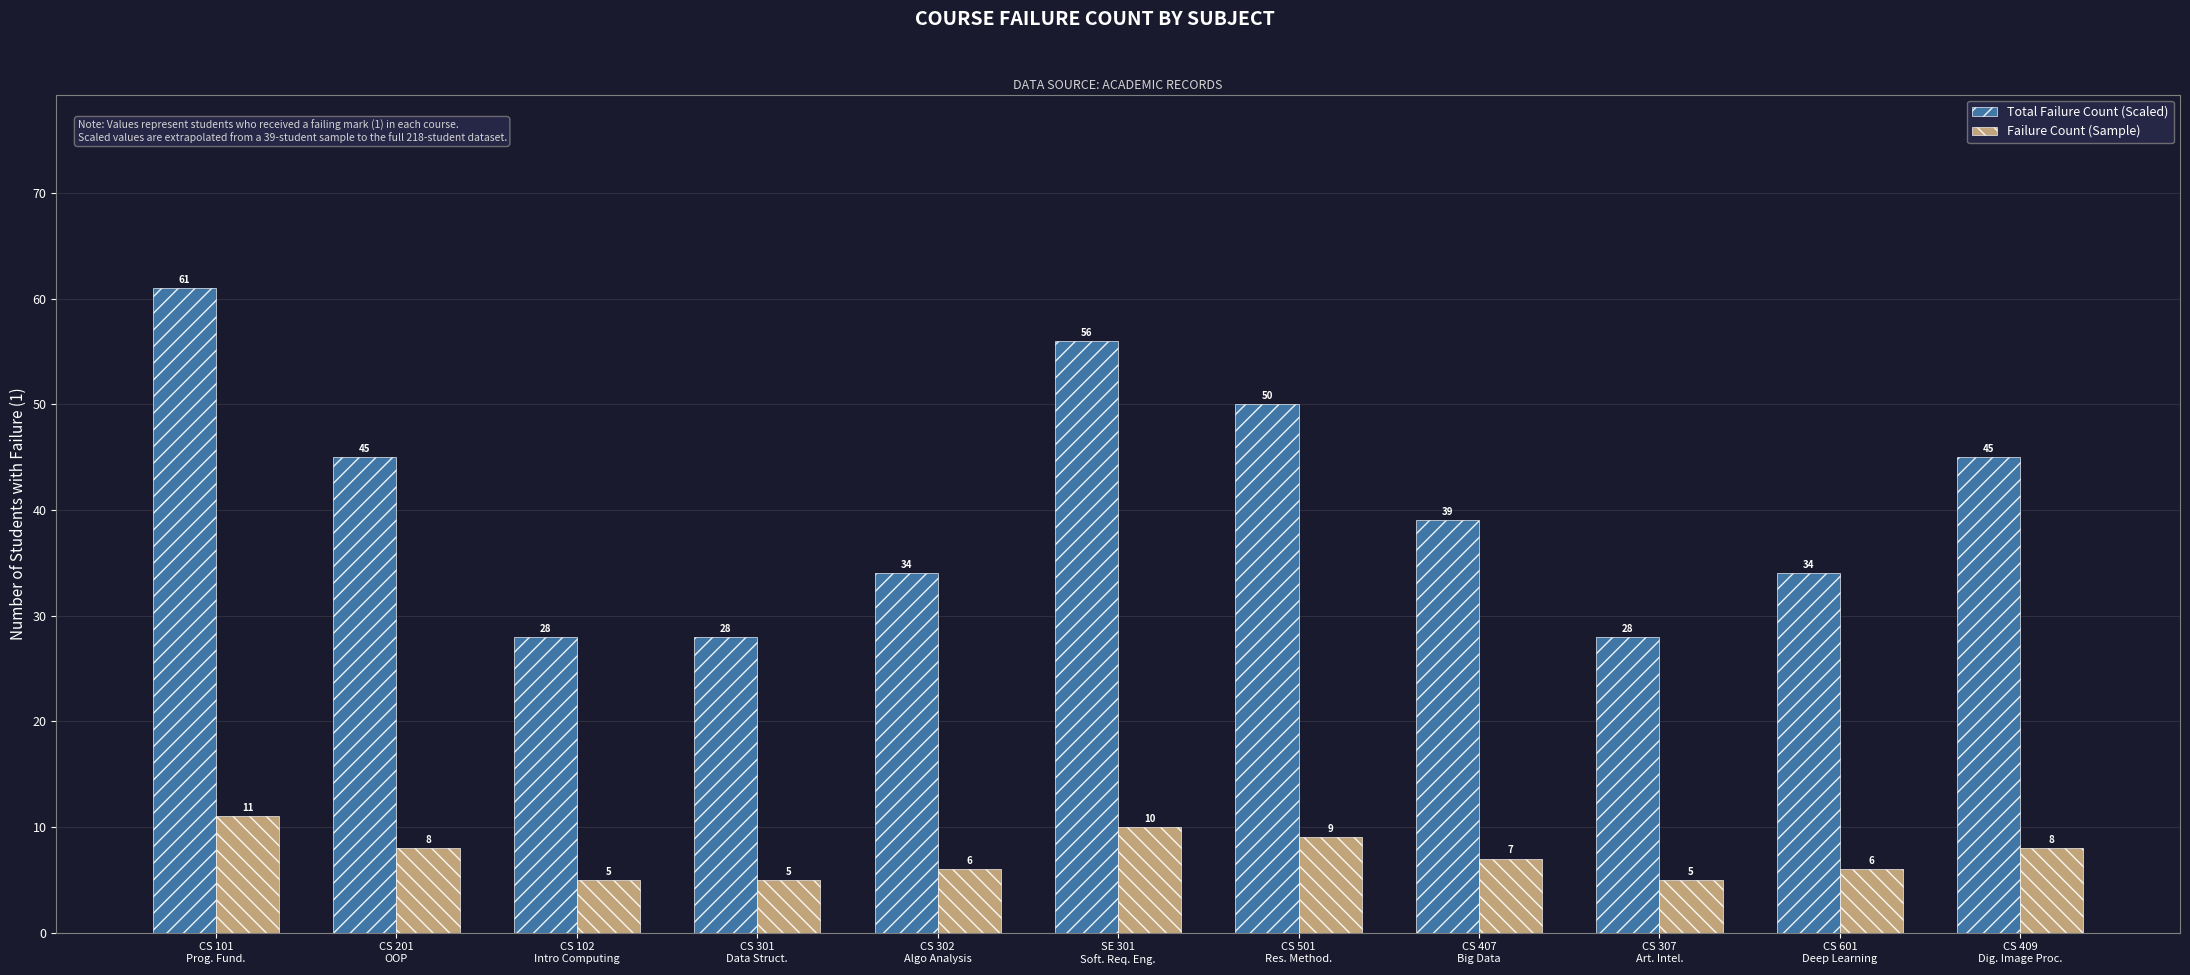

The Total Failure Count (Scaled) series shows 6 at CS 307
Art. Intel.. True or false?

False